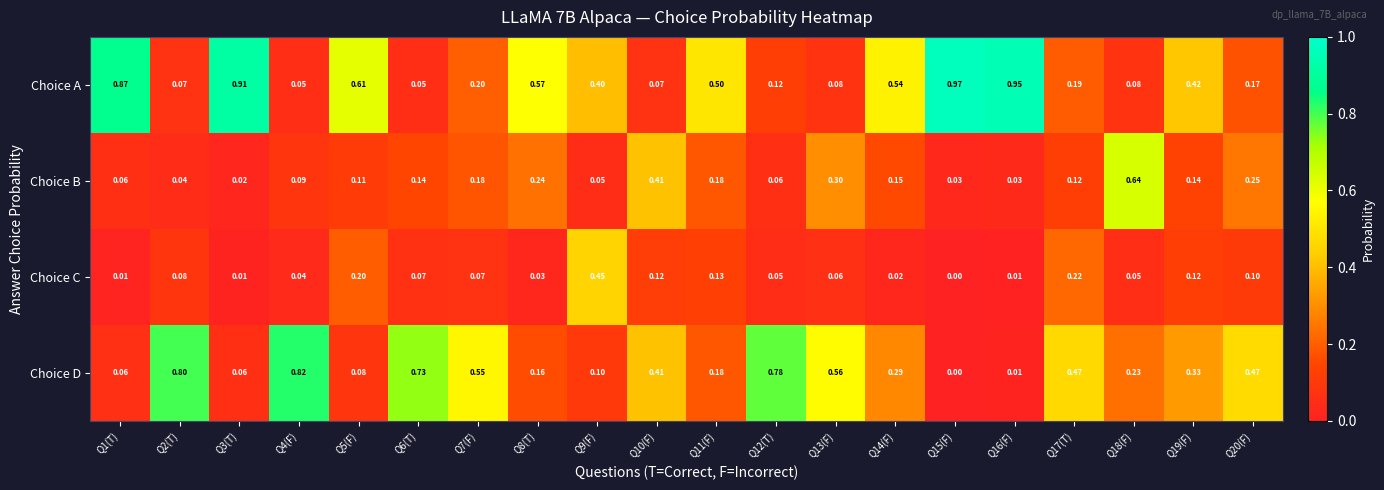

Which series has the largest total across all categories?

Choice A